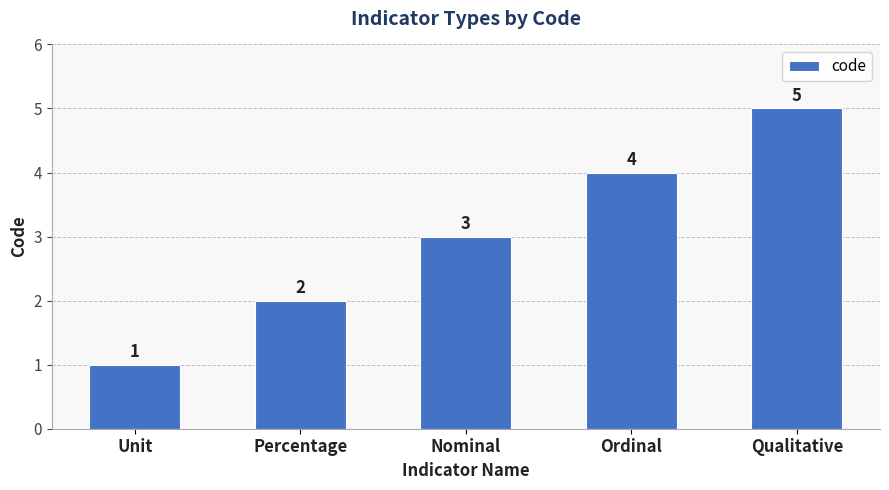

What is the ratio of the value at Ordinal to the value at Qualitative?

0.8